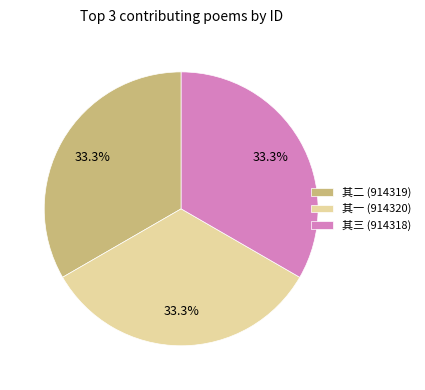

How many segments does this pie chart have?

3